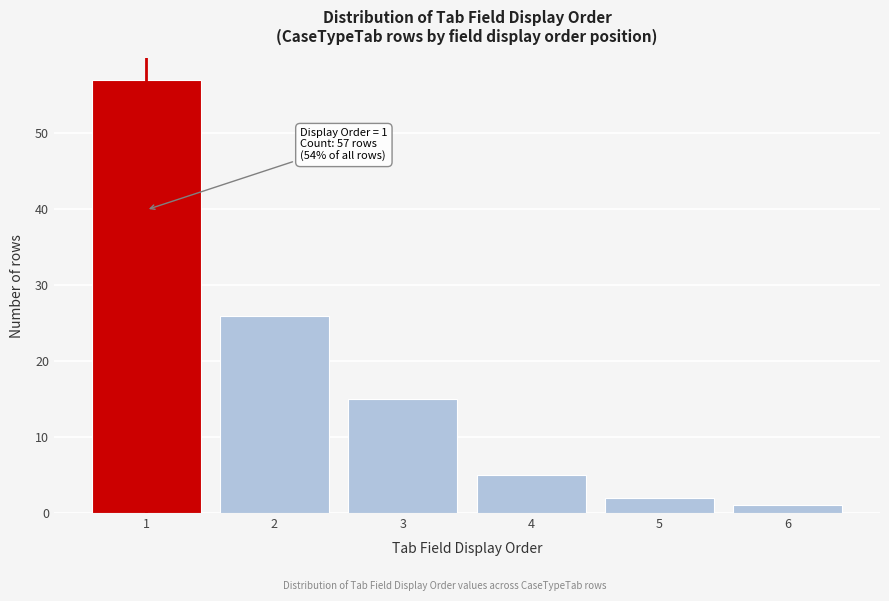

Reading right to left, transcribe all the data shown in this chart.

6=1	5=2	4=5	3=15	2=26	1=57